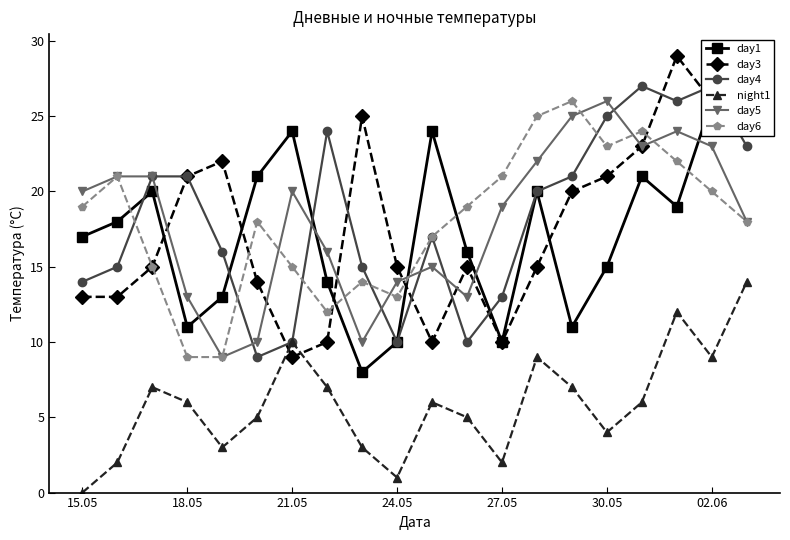

Count the number of data series in this chart.

6